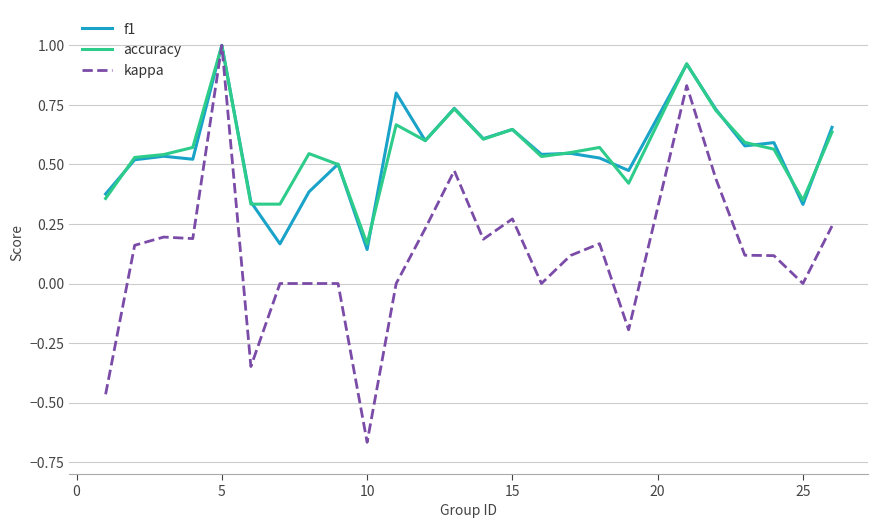

What is the greatest value displayed?

1.0